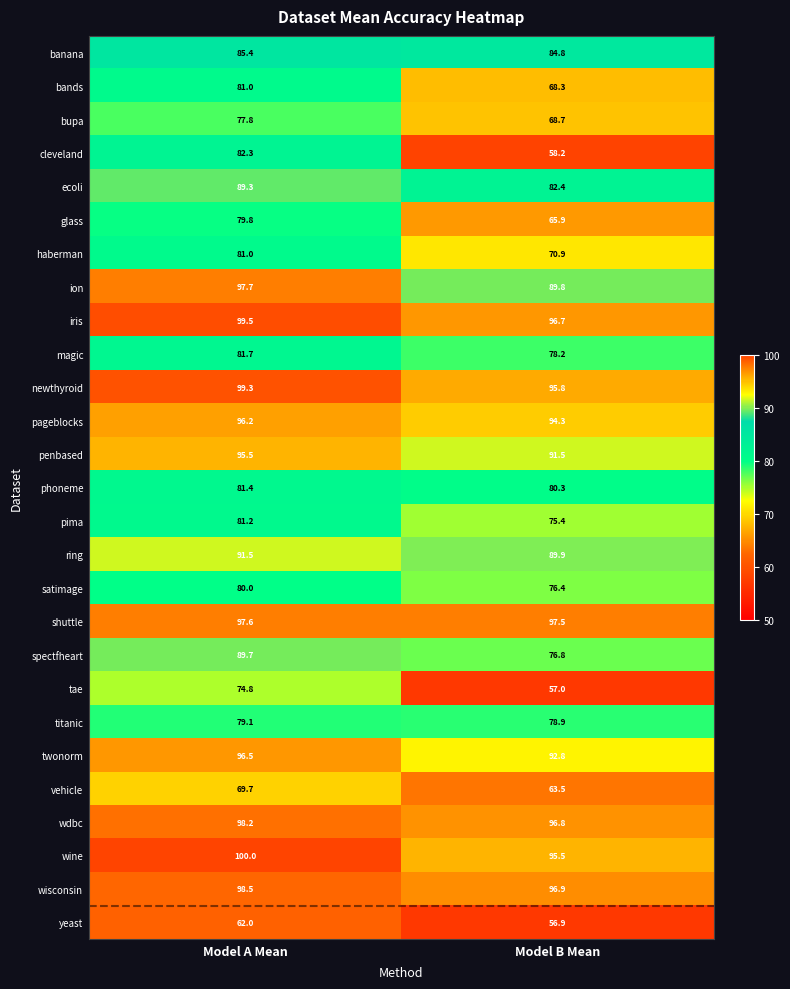

At which category does the chart reach its minimum across all series?

Model B Mean